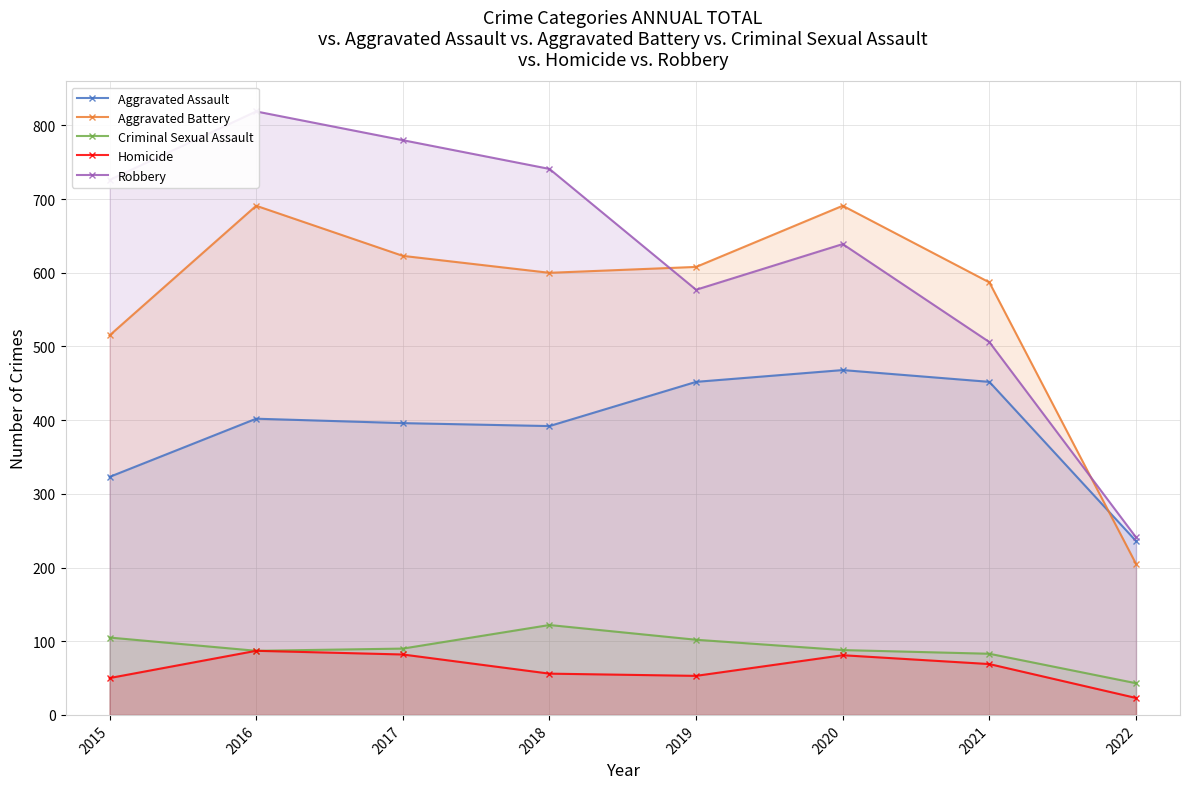

Between which two adjacent categories do Aggravated Battery and Robbery first intersect?

2018 and 2019